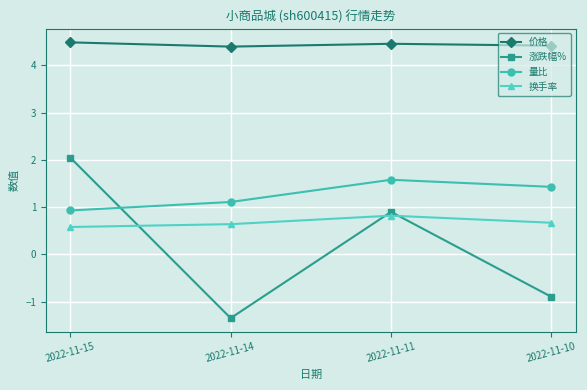

What is the lowest value of the 换手率 series?

0.6